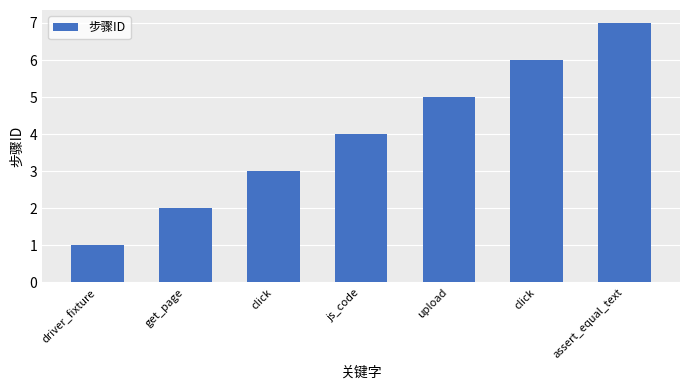

How many values are between 2 and 6?

5